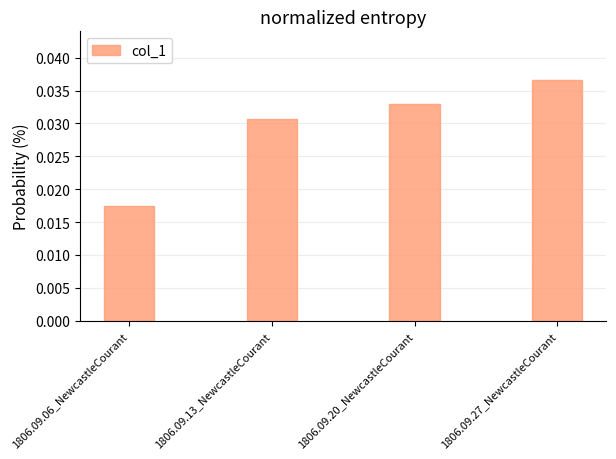

What is the label of the 2nd bar from the left?

1806.09.13_NewcastleCourant